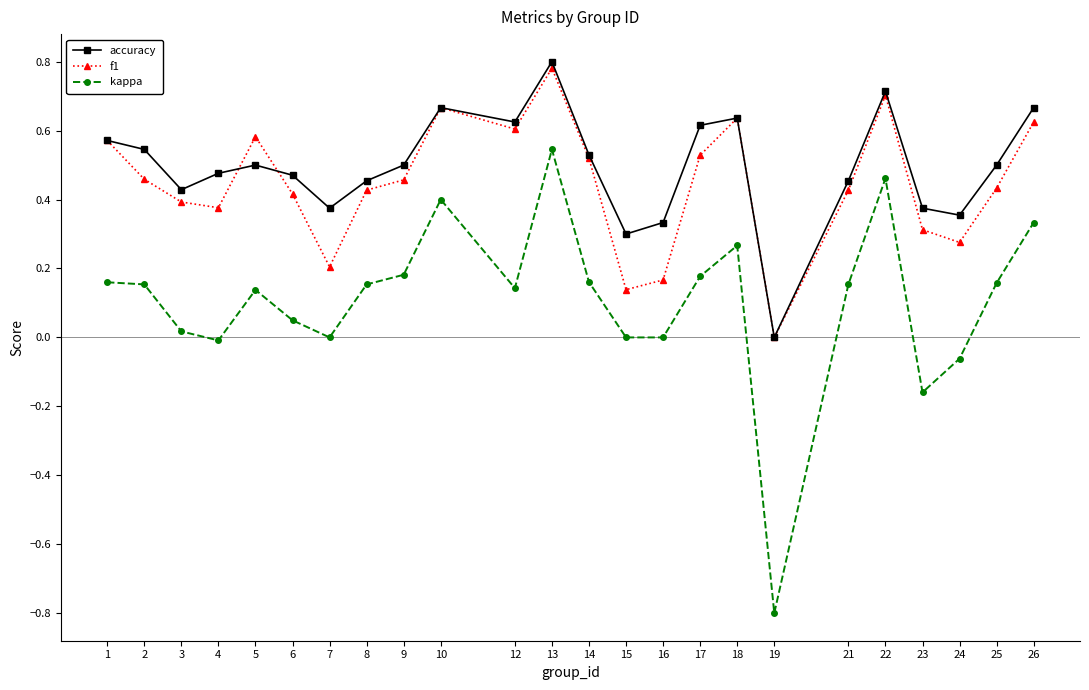

At which category does f1 reach its first local valley?

4